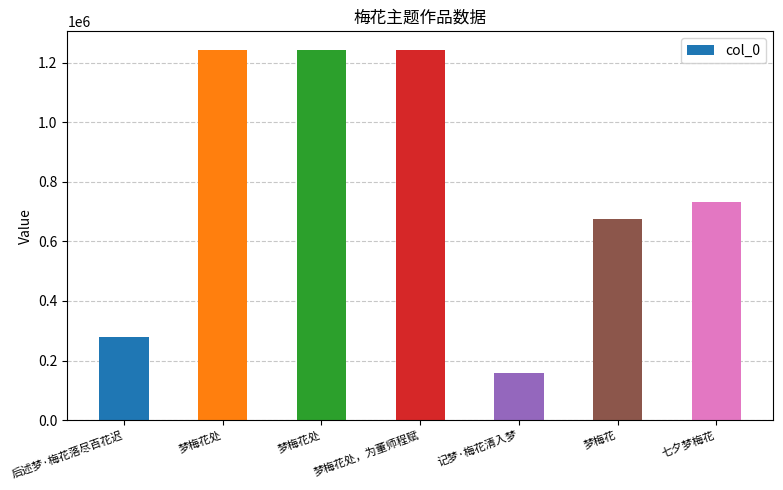

Which has a higher value, 梦梅花处 or 七夕梦梅花?

梦梅花处